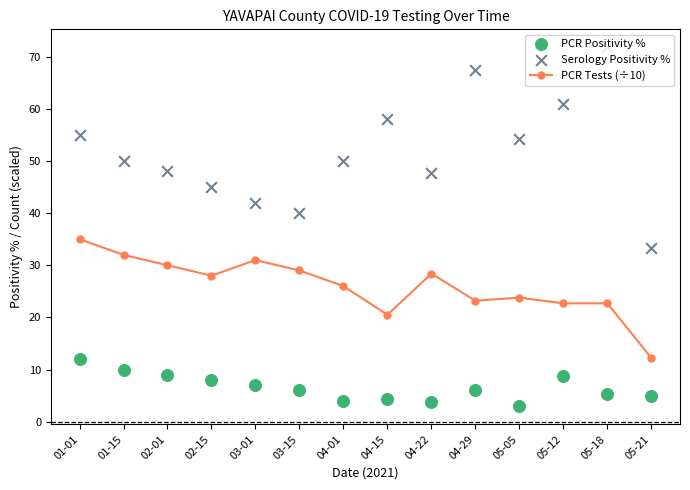

Which series contains the lowest Y value?

PCR Positivity %